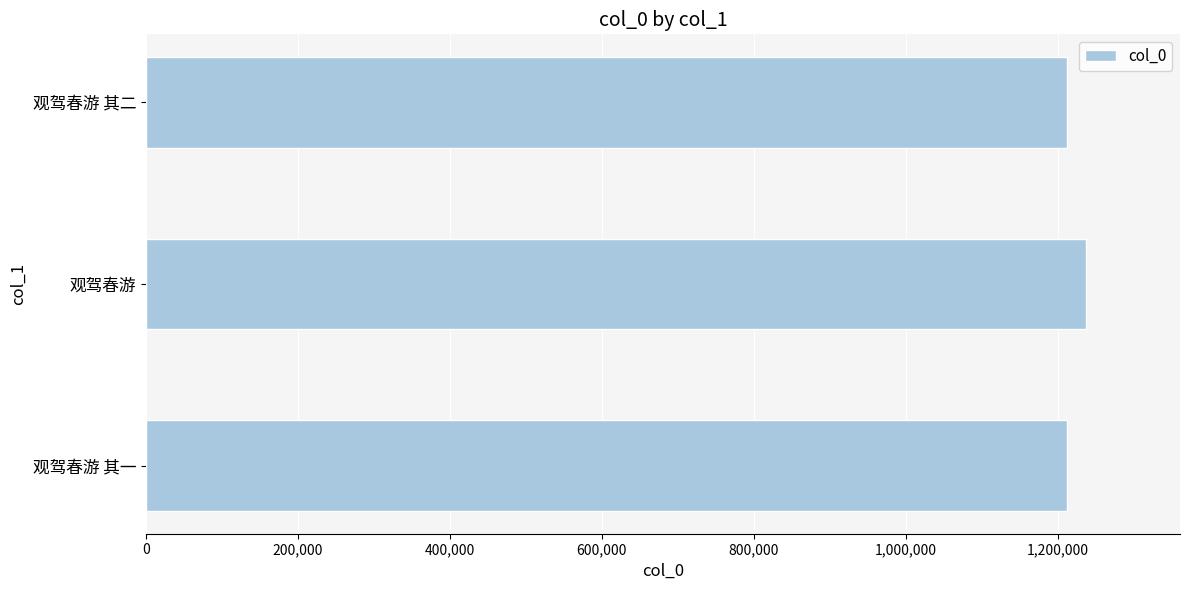

Is it true that the value at 观驾春游 其一 is 1211735?

True